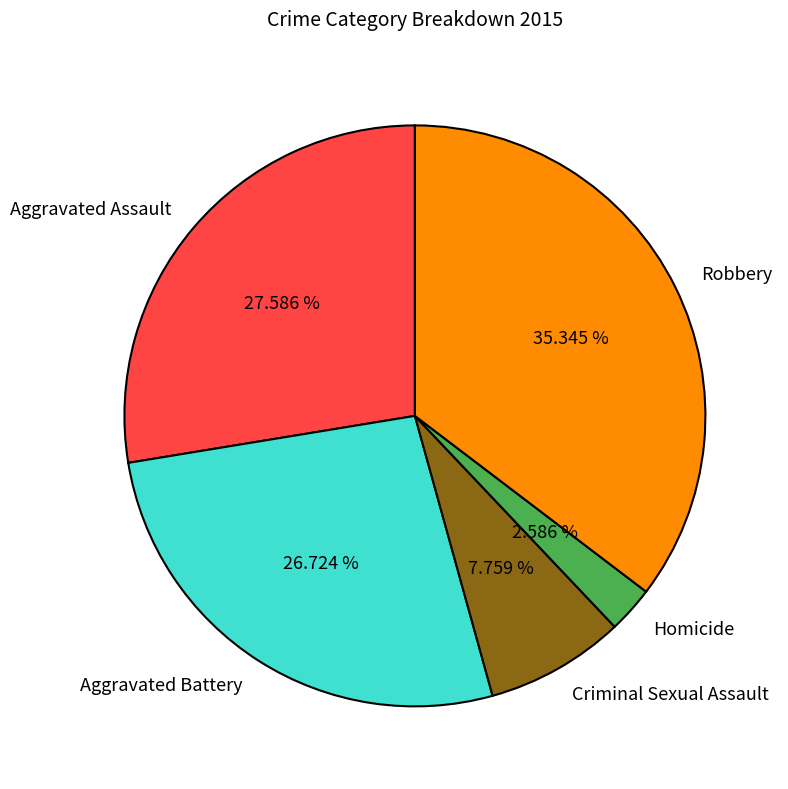

To the nearest percent, what is the difference between the largest and smallest slice percentages?

33%